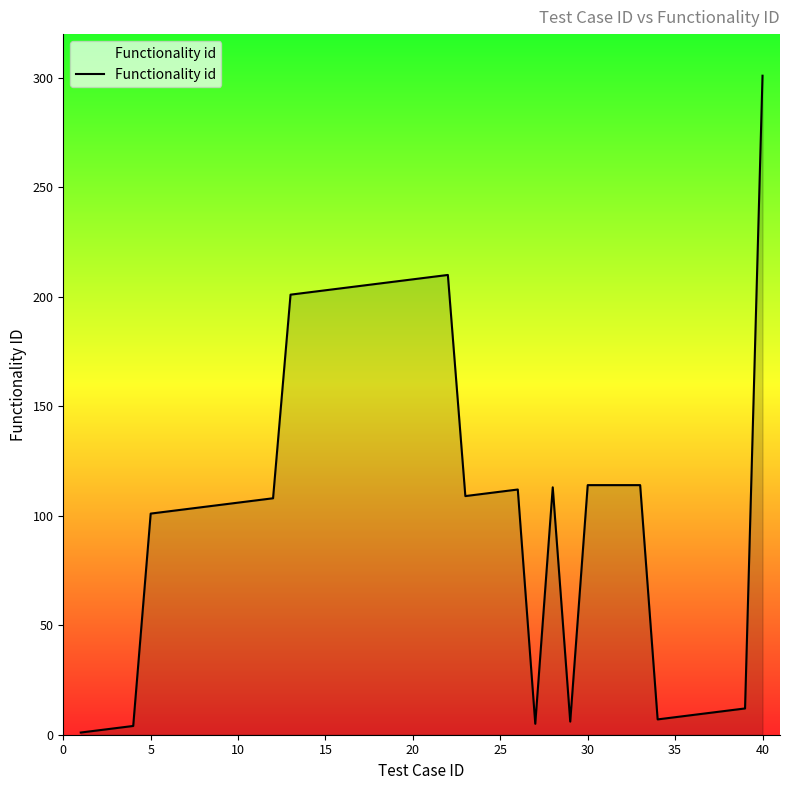

What is the greatest value displayed?

301